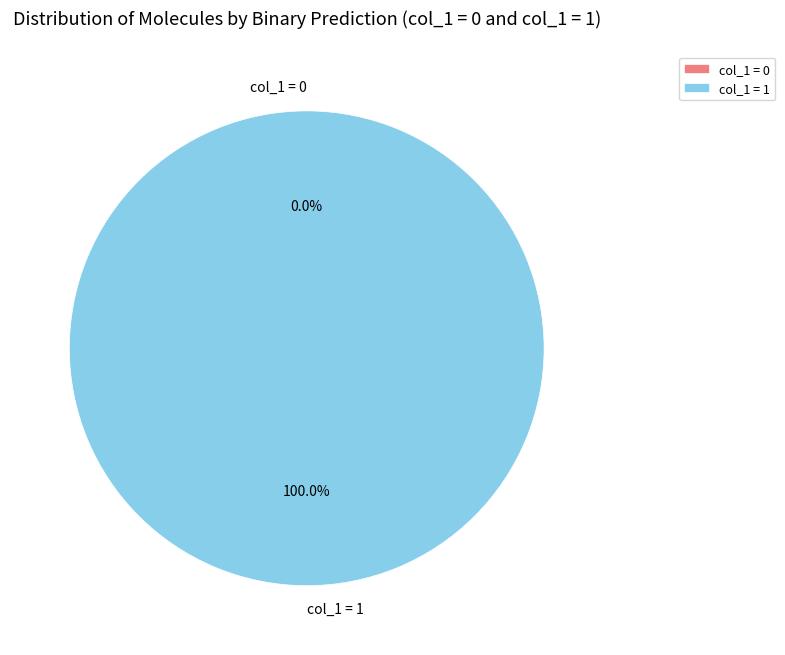

To the nearest percent, what is the average slice percentage?

50%